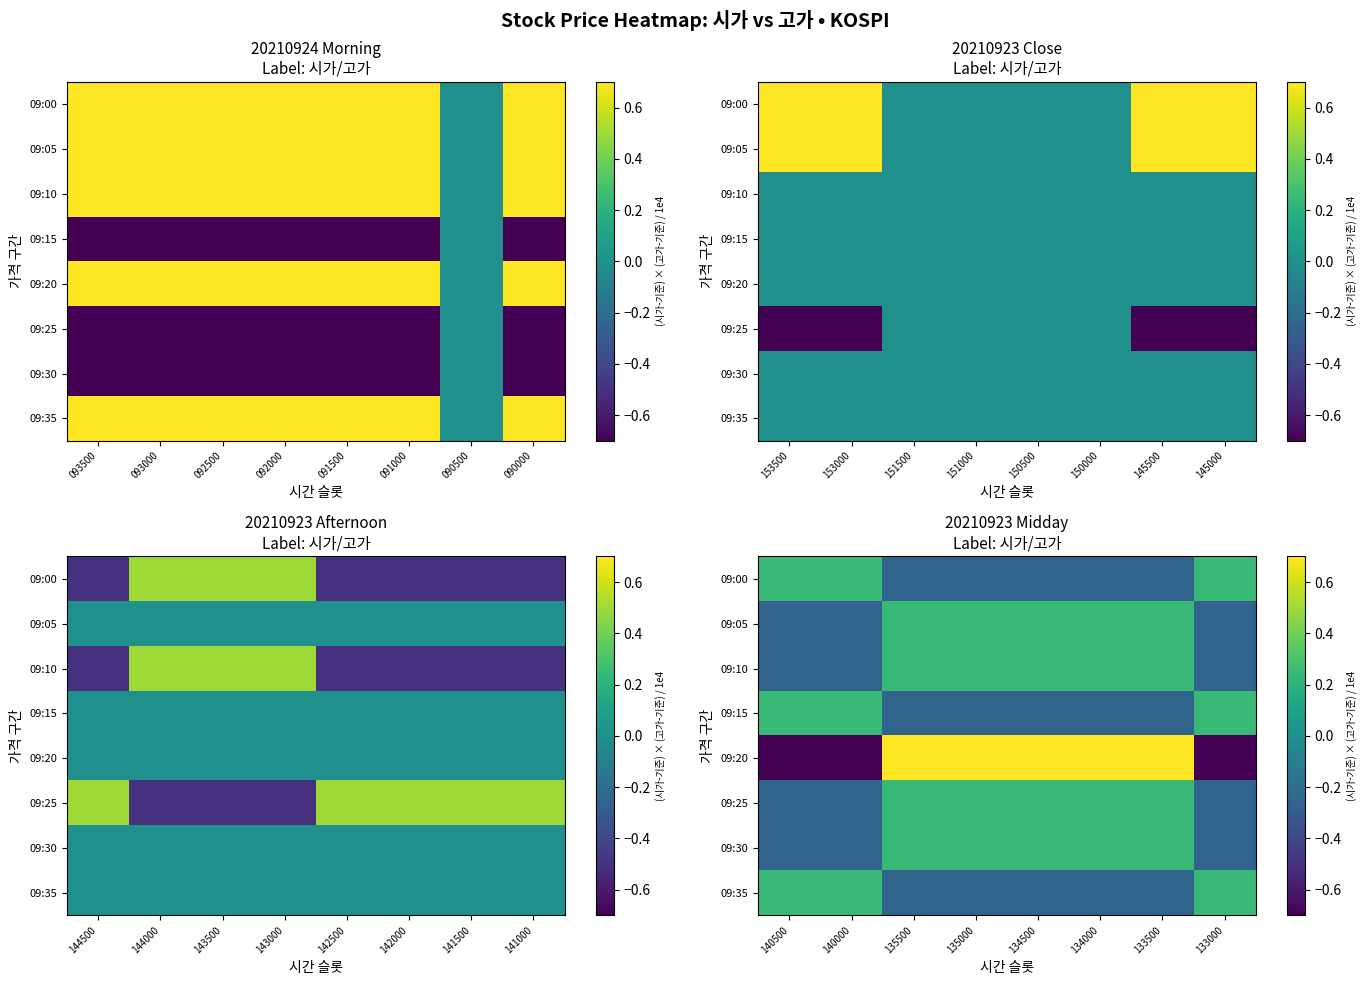

Which series has the widest spread of values?

09:20